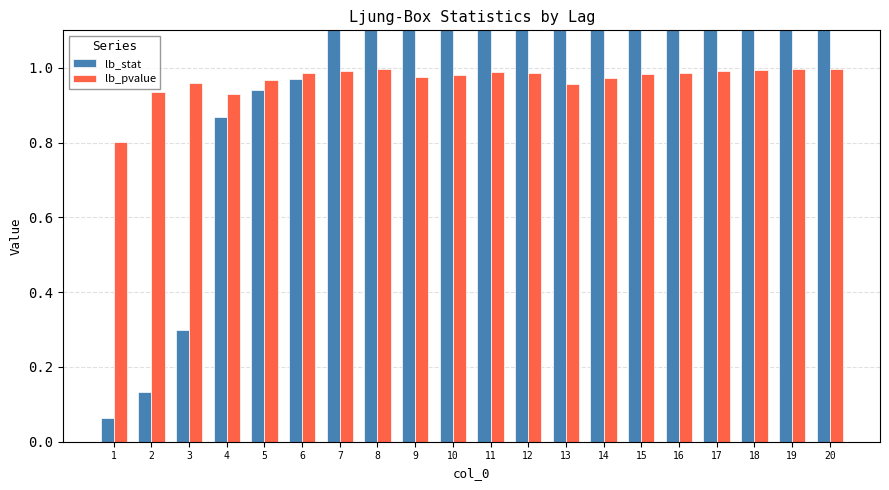

How many groups of bars are there?

20